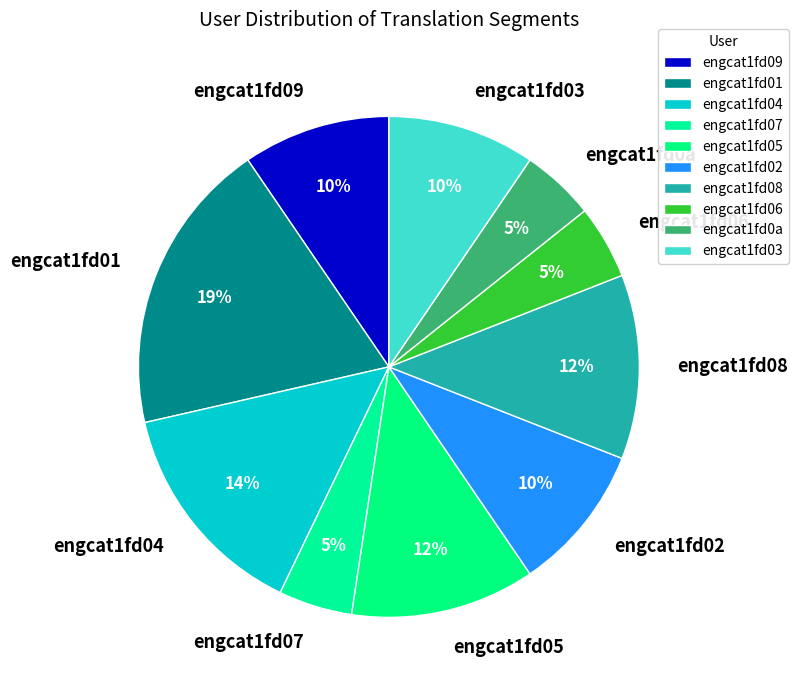

To the nearest percent, what percentage of the pie is engcat1fd09?

10%